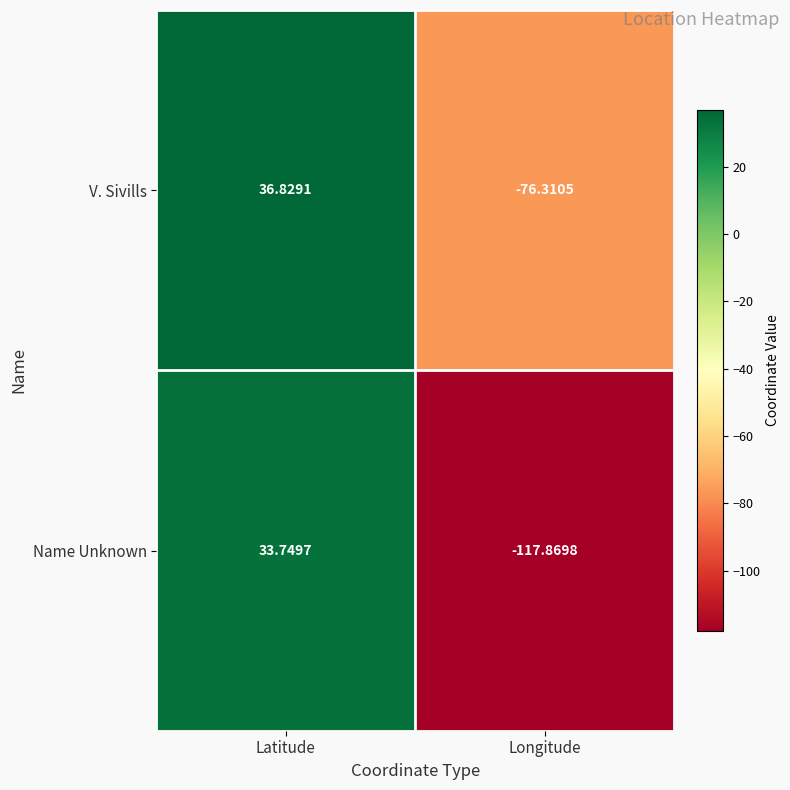

Between Latitude and Longitude, which series saw the biggest shift?

Name Unknown